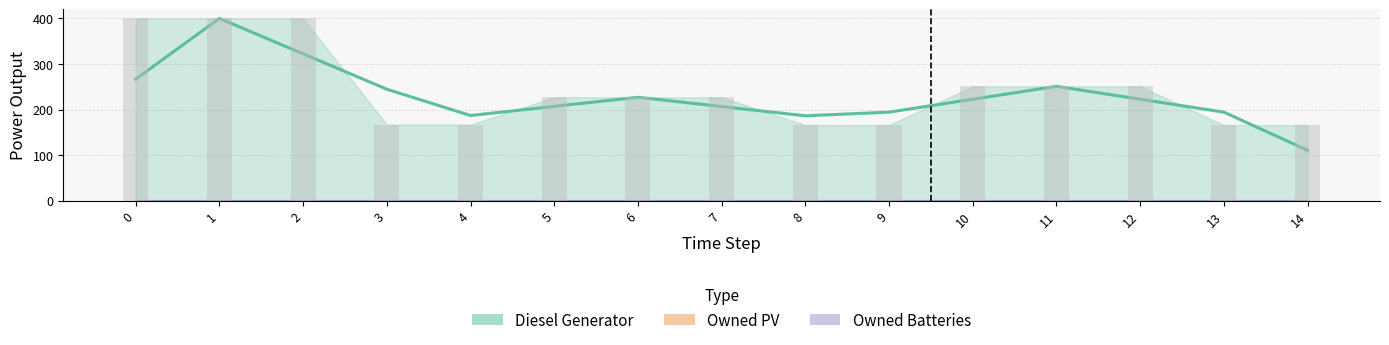

Is the value of Owned Batteries at 7 greater than the value of Owned PV at 10?

No